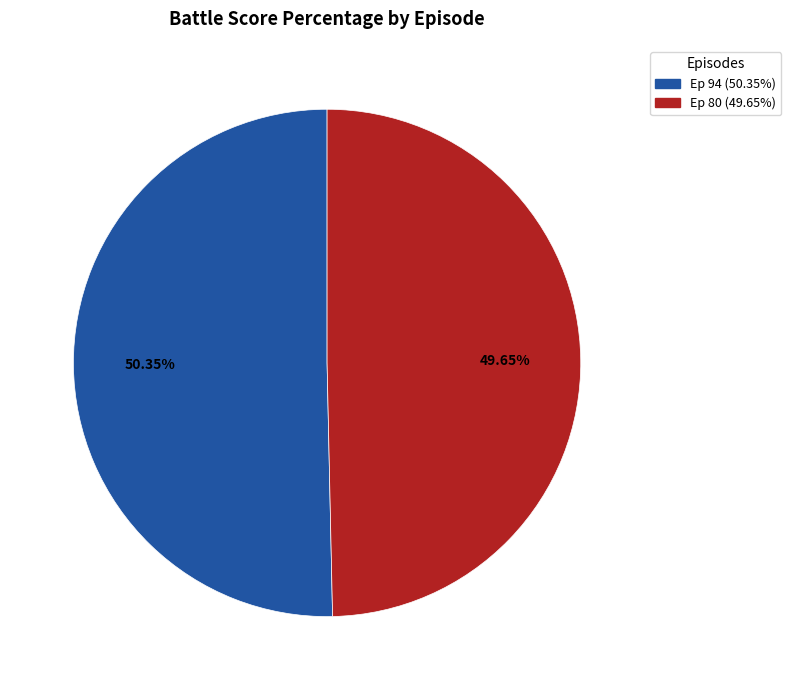

Which has a higher value, Ep 80 (49.65%) or Ep 94 (50.35%)?

Ep 94 (50.35%)